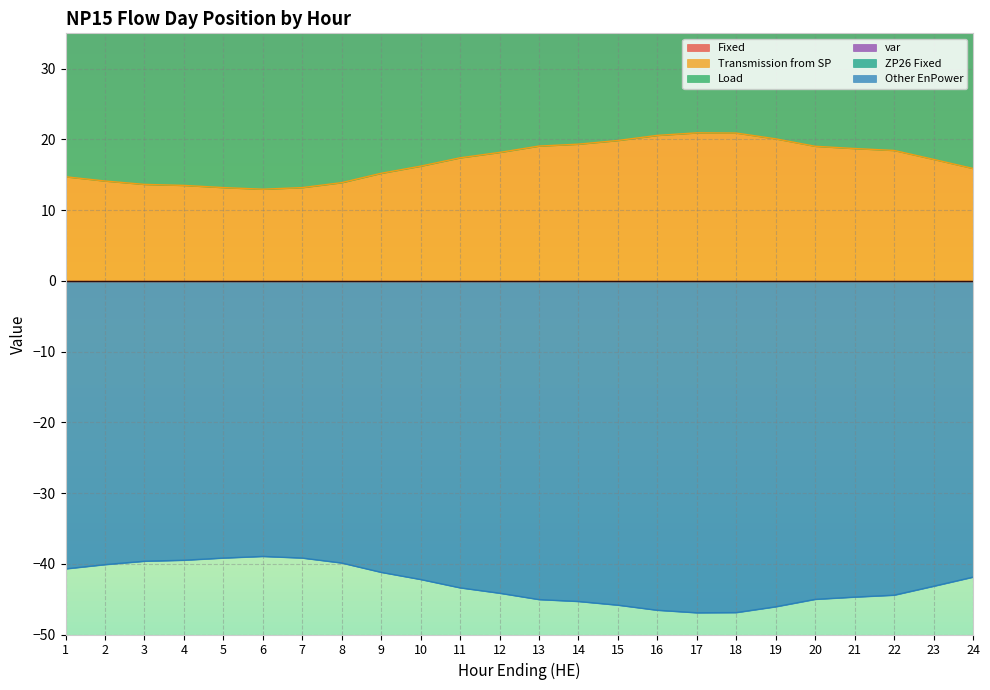

At which category does Transmission from SP reach its first local peak?

17